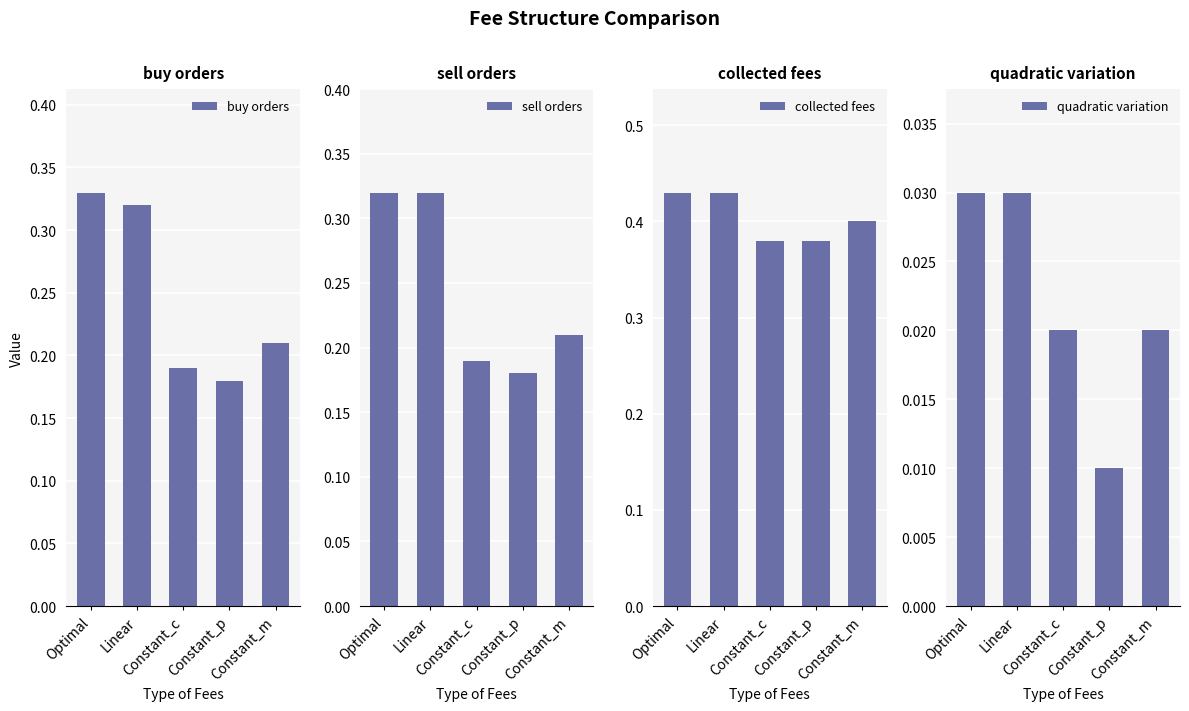

The value of collected fees at Linear is 0.4. True or false?

True